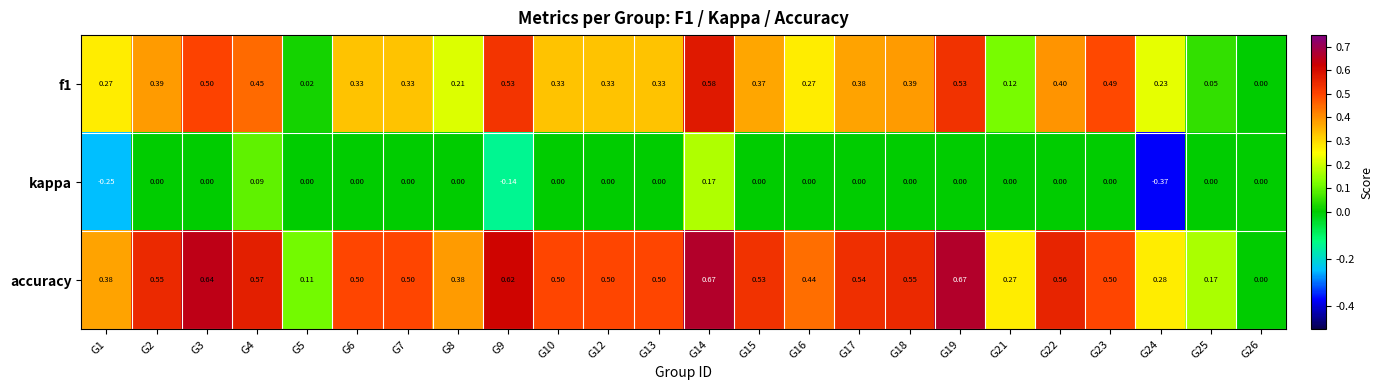

Is the value of kappa at G25 greater than the value of f1 at G9?

No